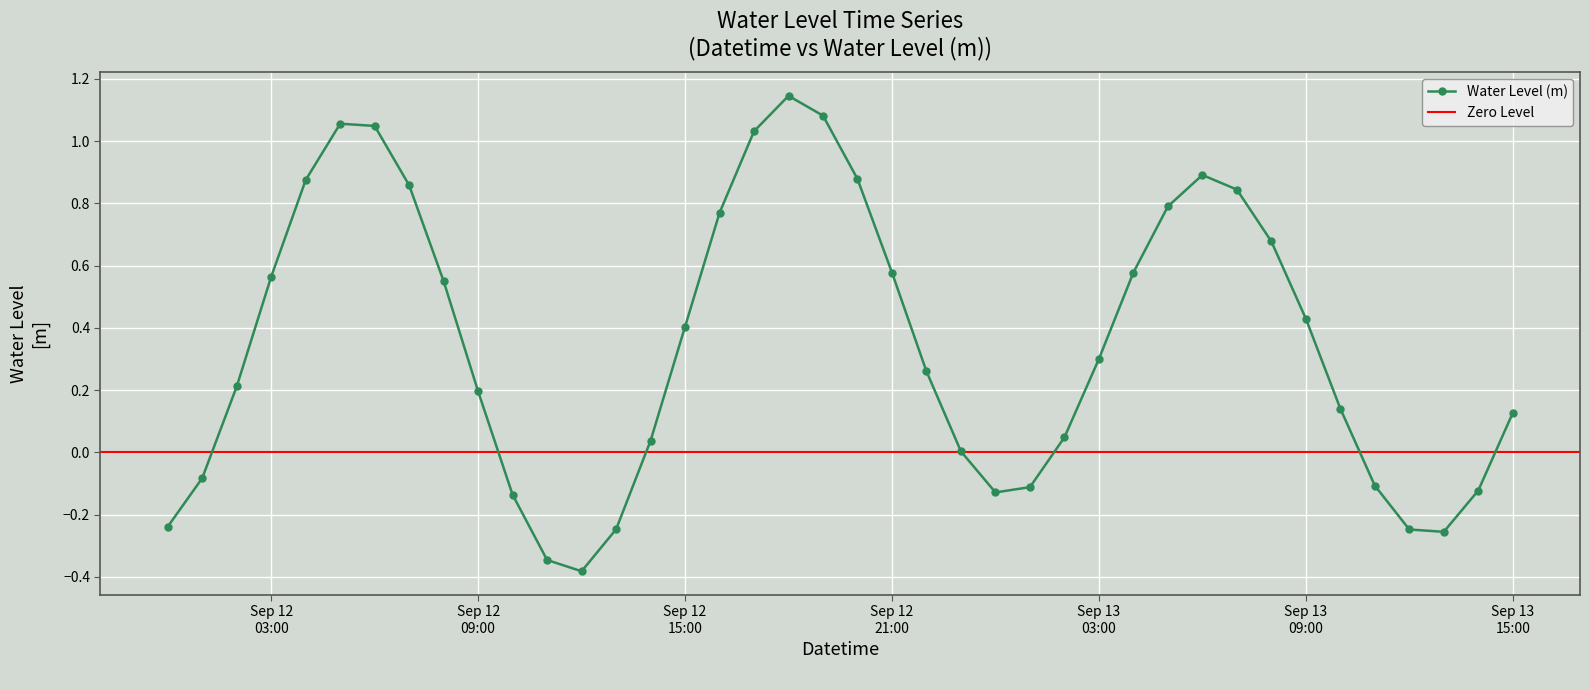

What is the difference between the maximum and second lowest values?

1.5